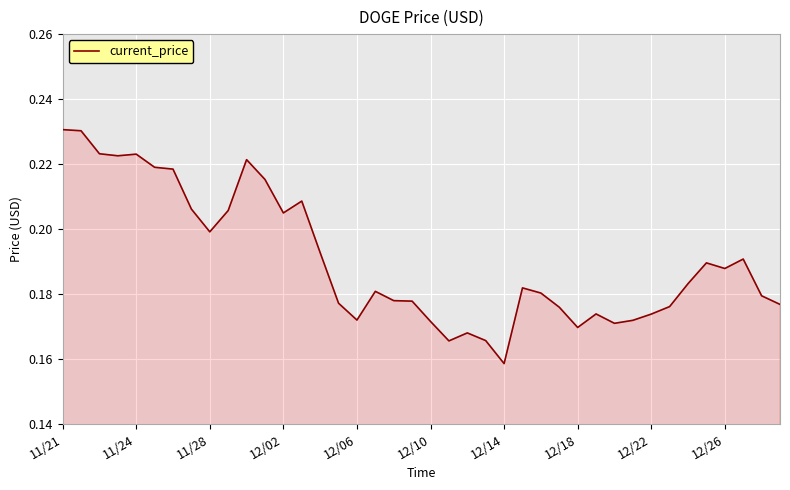

Reading left to right, extract all data points from this chart.

0.2	0.2	0.2	0.2	0.2	0.2	0.2	0.2	0.2	0.2	0.2	0.2	0.2	0.2	0.2	0.2	0.2	0.2	0.2	0.2	0.2	0.2	0.2	0.2	0.2	0.2	0.2	0.2	0.2	0.2	0.2	0.2	0.2	0.2	0.2	0.2	0.2	0.2	0.2	0.2